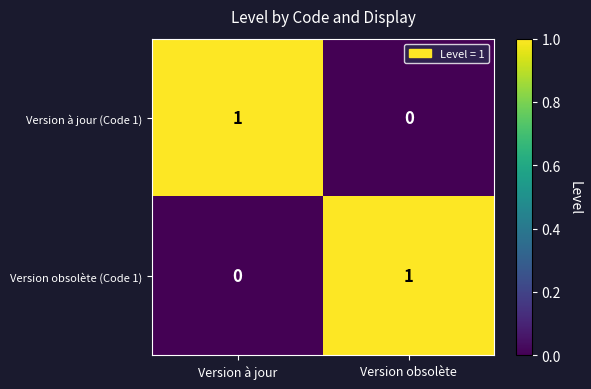

Where is Version obsolète (Code 1) nearest to the value 0?

Version à jour